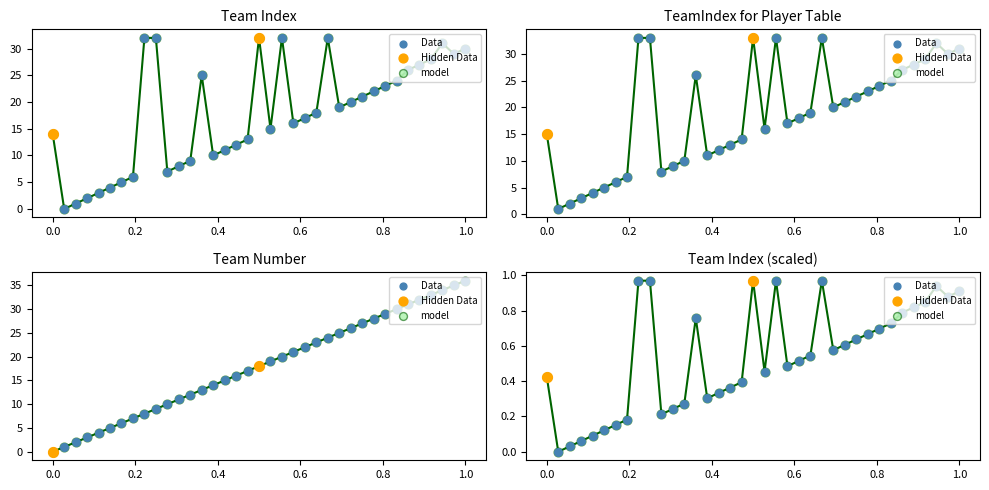

Is the value of Team Index at 12 greater than the value of Team Number at 28?

No